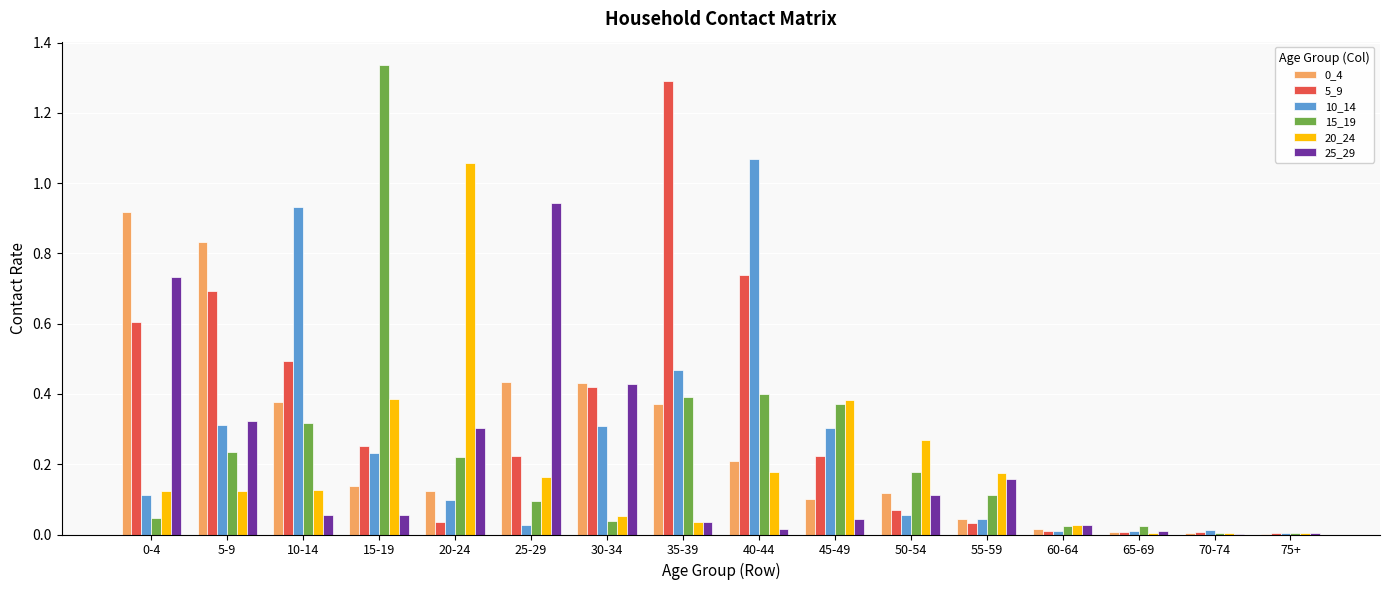

True or false: 20_24 has a value of 0.3 at 25-29.

False